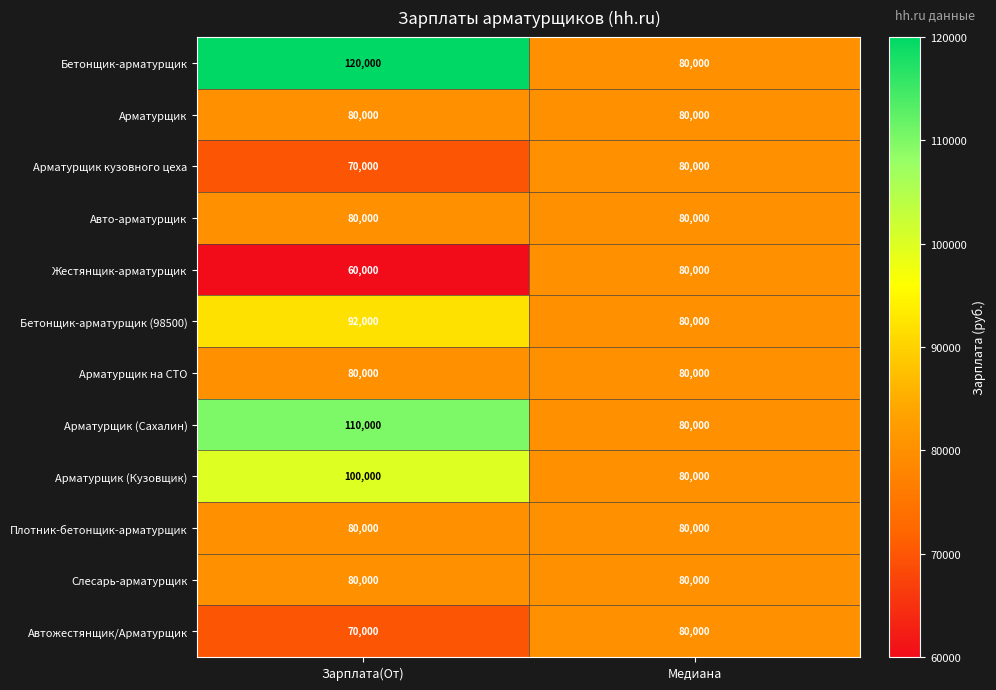

What is the minimum value shown in the chart?

60000